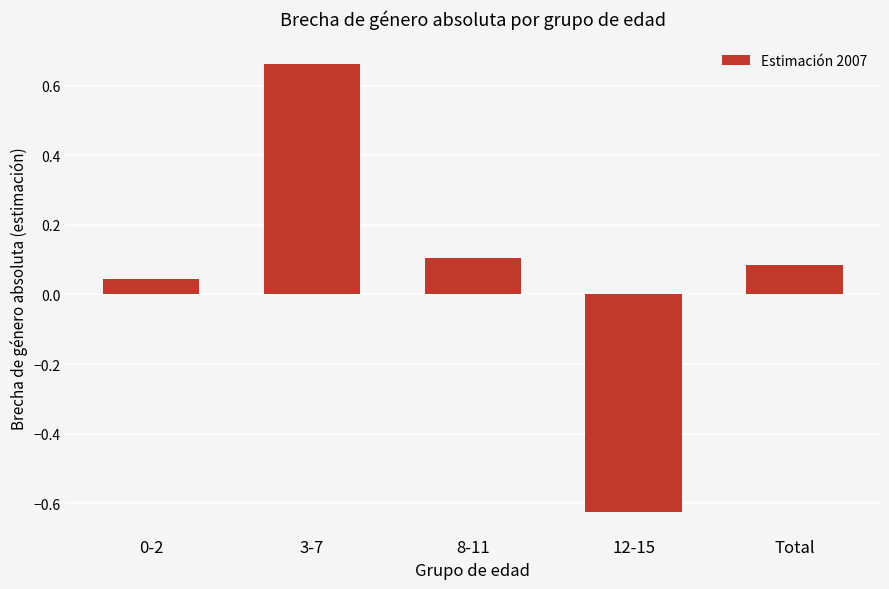

What is the change in value from 0-2 to 3-7?

+0.6